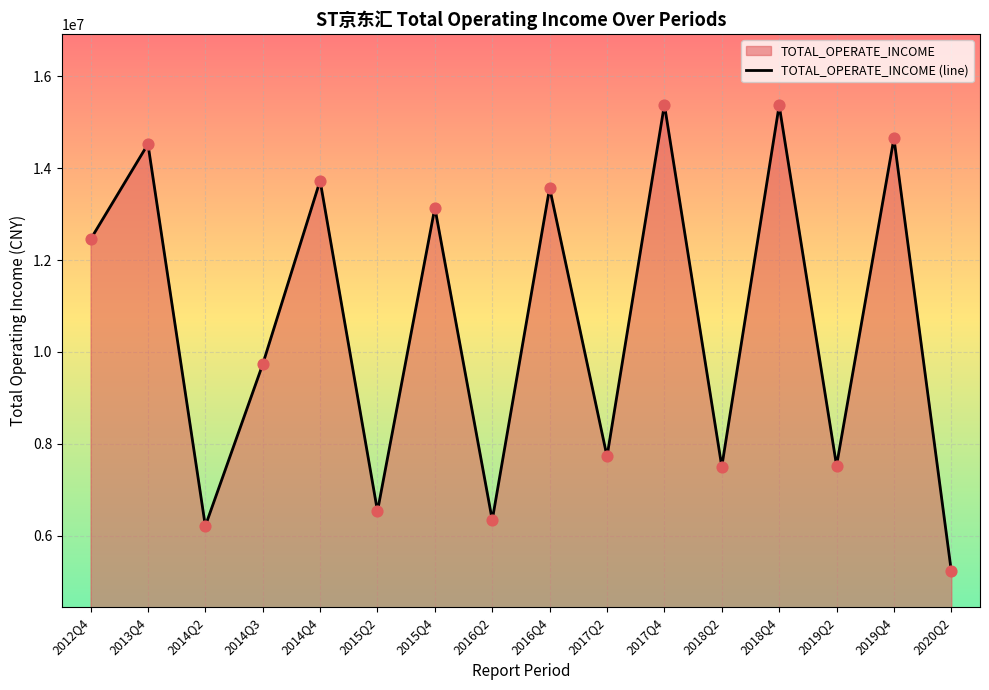

Approximately how many times larger is the value at 2017Q2 compared to 2012Q4?

0.6